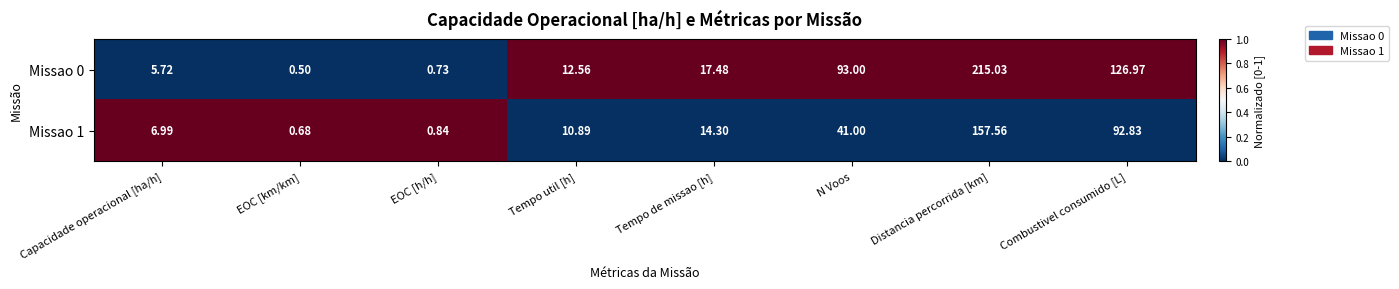

How many distinct data groups are displayed?

2